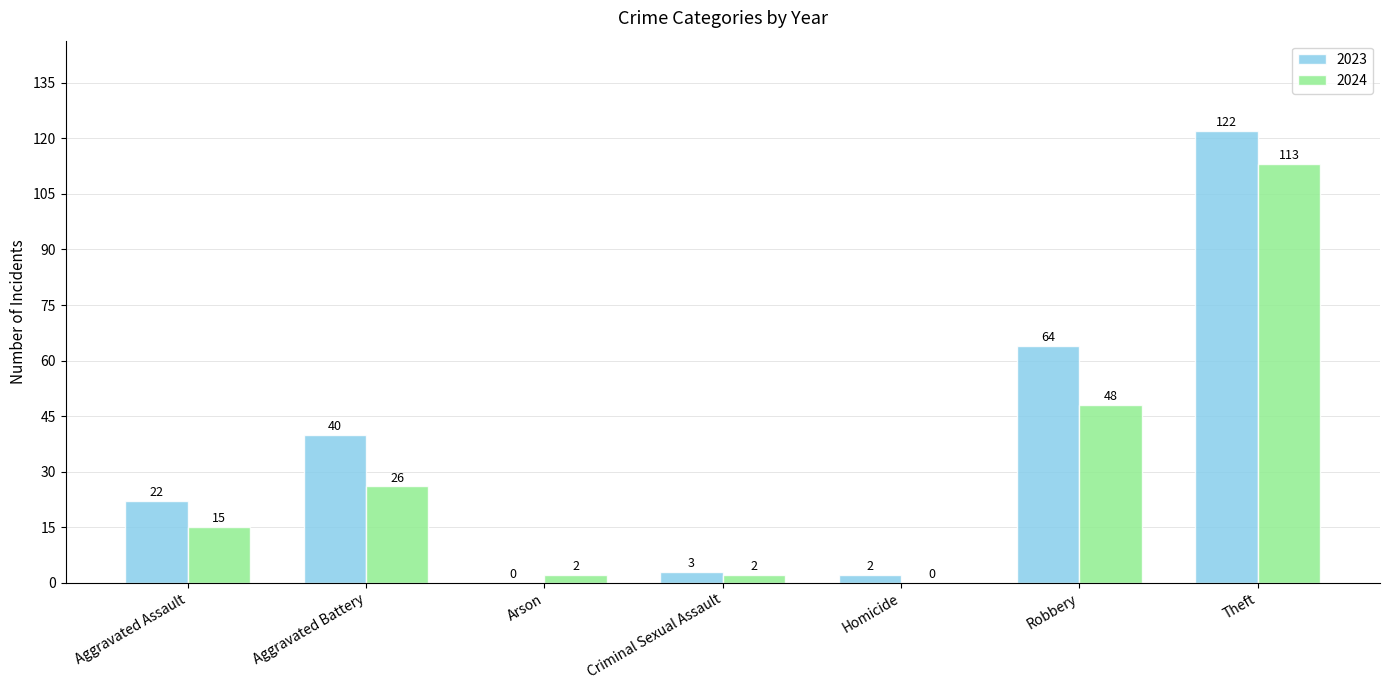

What is the approximate value of 2023 at Homicide?

2